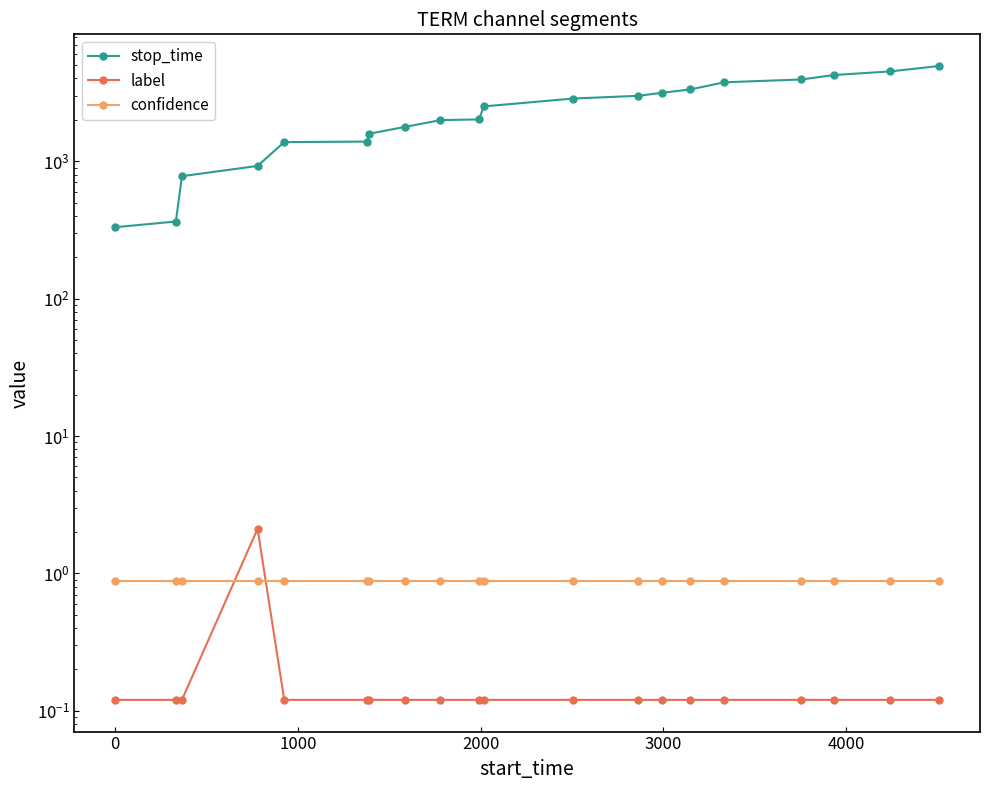

What is the lowest value of the label series?

0.1